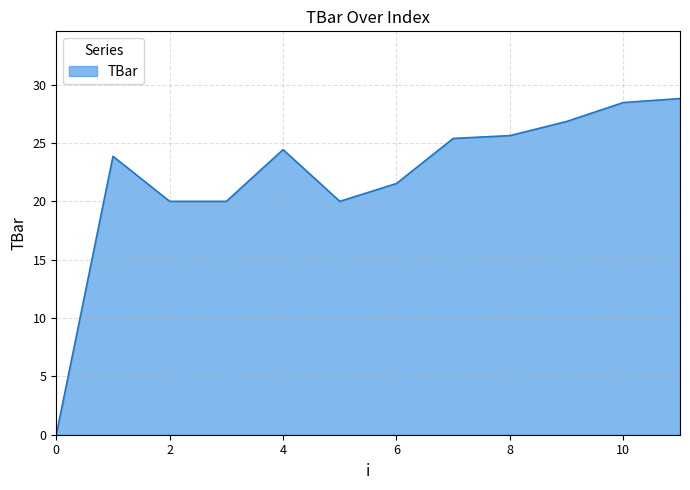

What is the maximum value shown in the chart?

28.8